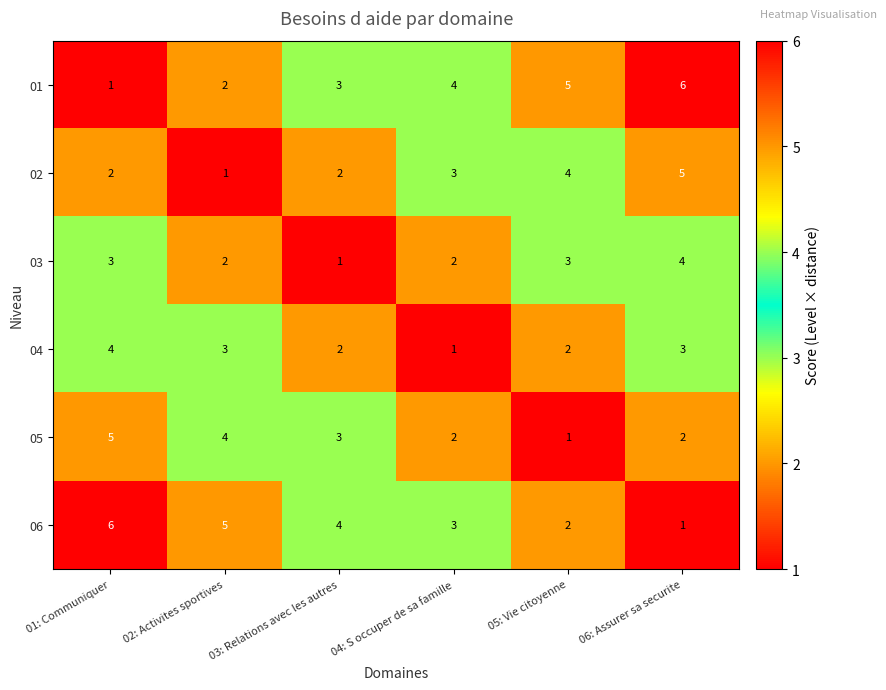

What is the difference between the second highest and minimum values in the 06 series?

4